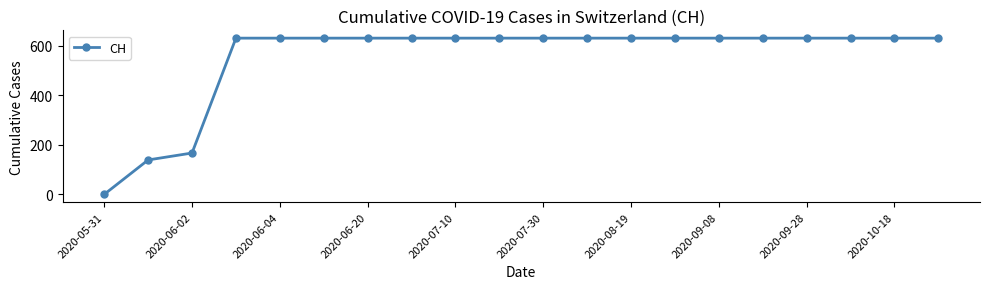

Reading left to right, extract all data points from this chart.

0	139	167	631	631	631	631	631	631	631	631	631	631	631	631	631	631	631	631	631